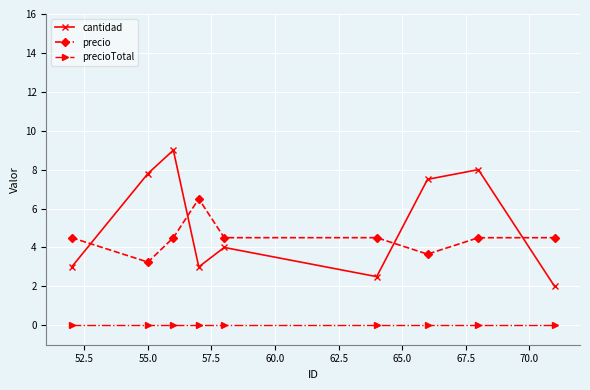

What is the maximum value shown in the chart?

9.0